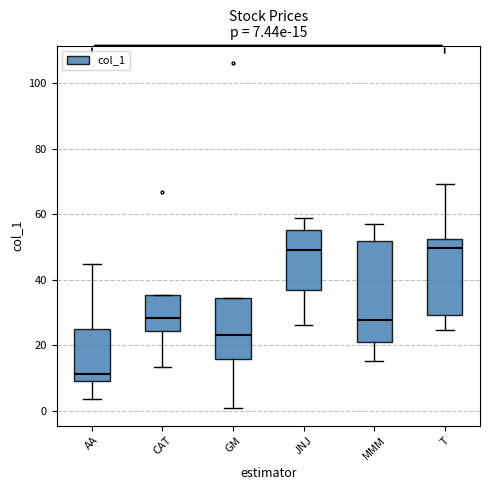

Comparing the boxes themselves (not the whiskers), which one is the tallest?

MMM